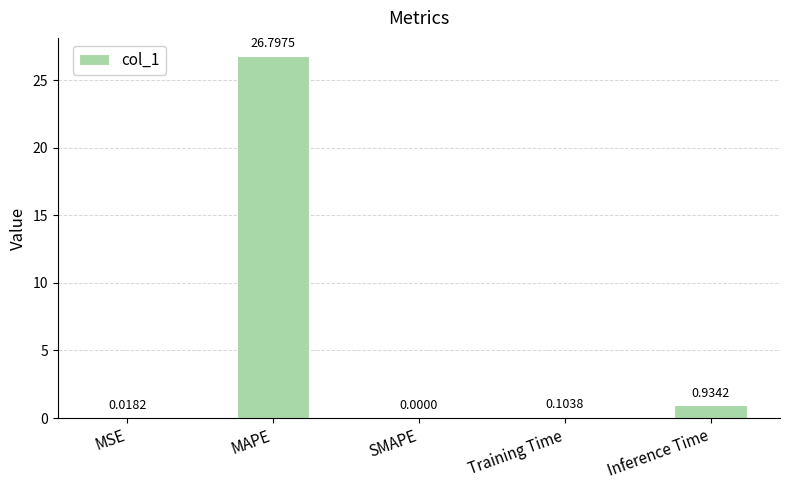

What is the sum of all values?

27.9